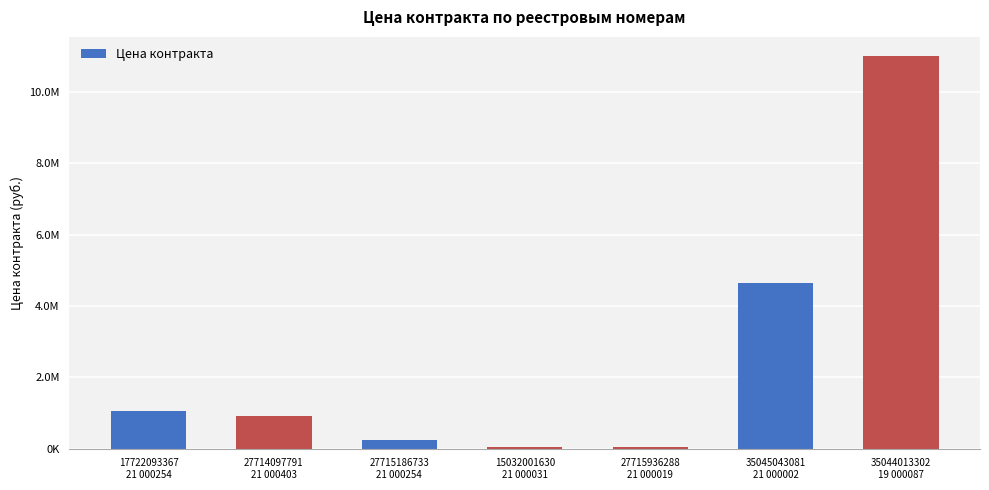

Where does the data first go above 921000?

17722093367
21 000254